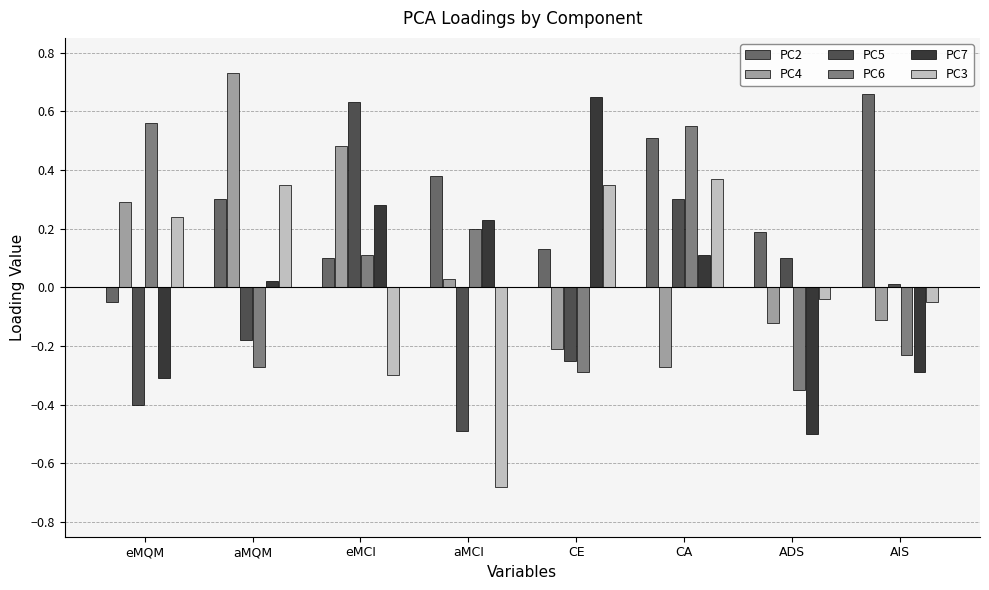

What are all the series names shown in the legend?

PC2, PC4, PC5, PC6, PC7, PC3